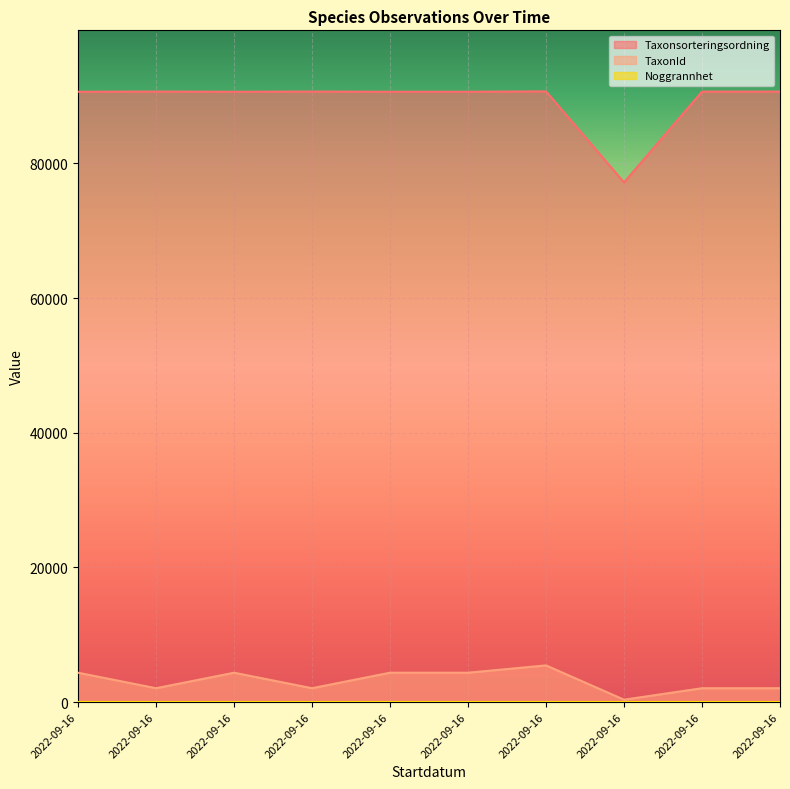

Is the value of Taxonsorteringsordning at 2022-09-16 greater than the value of TaxonId at 2022-09-16?

Yes